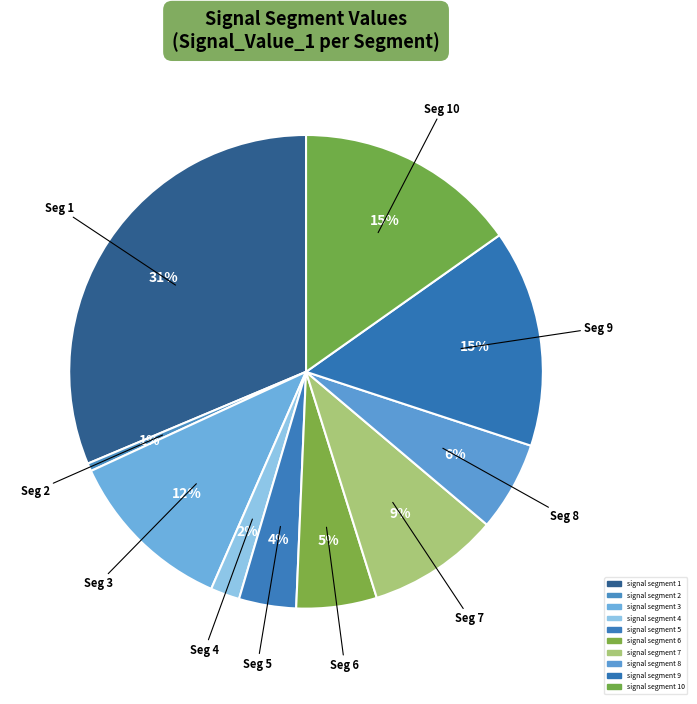

Count the number of slices in the pie.

10